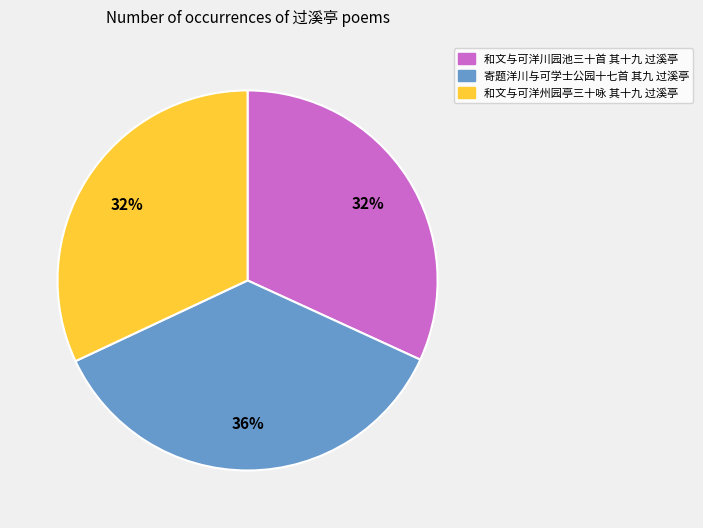

To the nearest percent, what is the average slice percentage?

33%